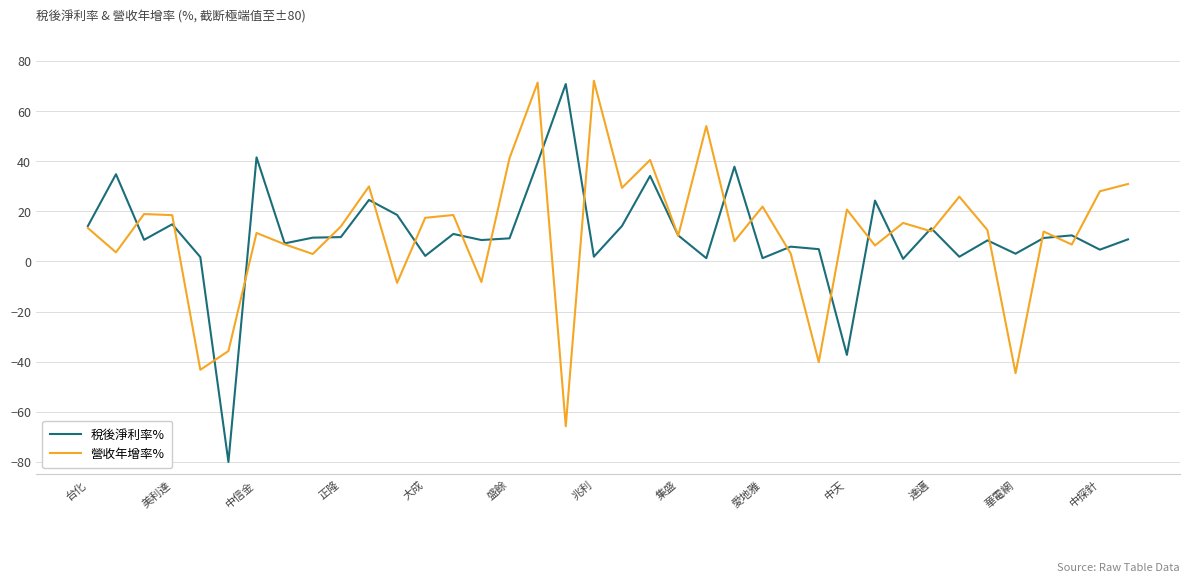

What is the highest value of the 營收年增率% series?

72.1